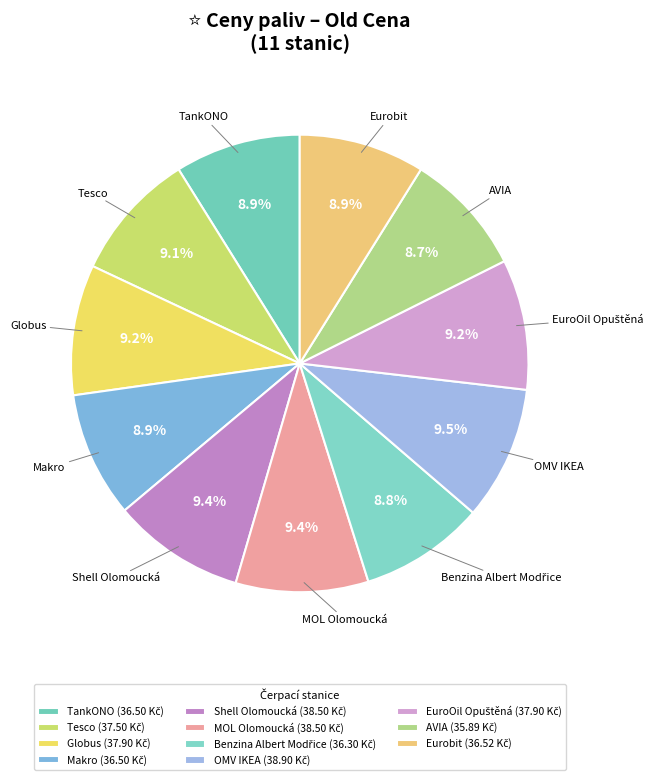

Is there any slice that represents more than half of the pie?

No